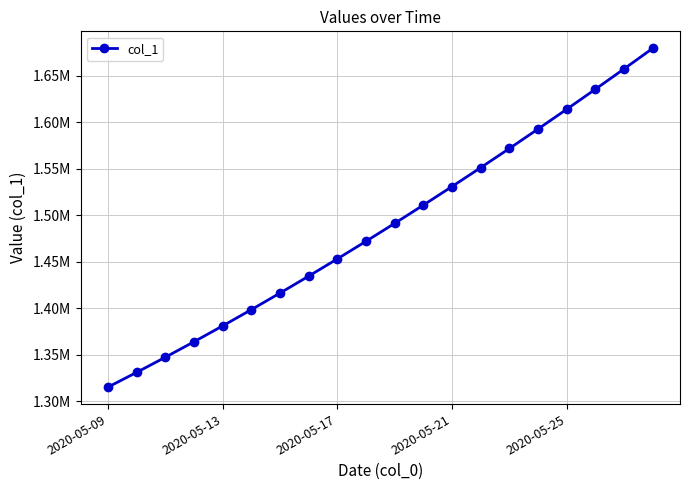

Is this an area chart (filled region under the line)?

No